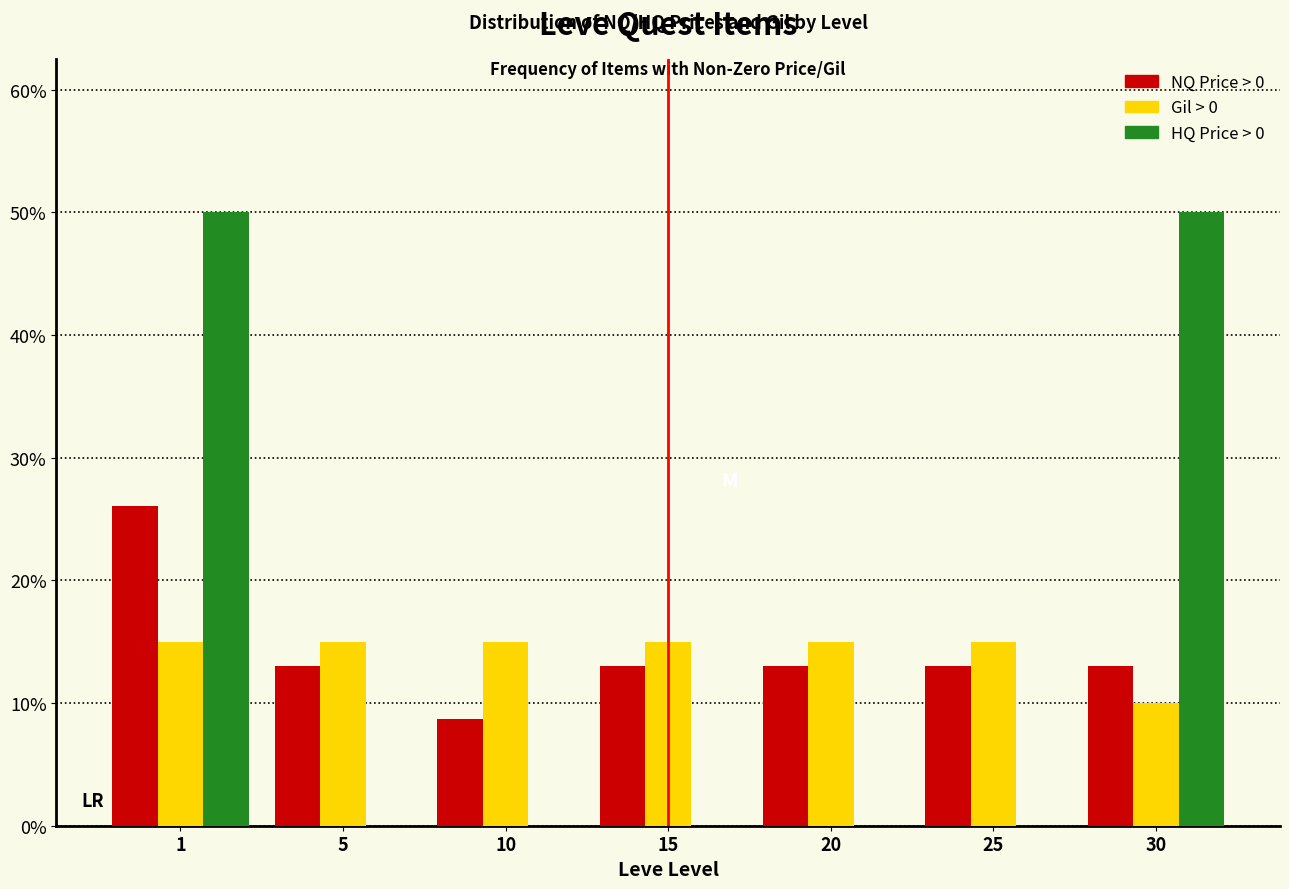

Reading left to right, list all the values displayed in this chart.

NQ Price > 0: 1=26.1	5=13.0	10=8.7	15=13.0	20=13.0	25=13.0	30=13.0
Gil > 0: 1=15.0	5=15.0	10=15.0	15=15.0	20=15.0	25=15.0	30=10.0
HQ Price > 0: 1=50.0	5=0.0	10=0.0	15=0.0	20=0.0	25=0.0	30=50.0